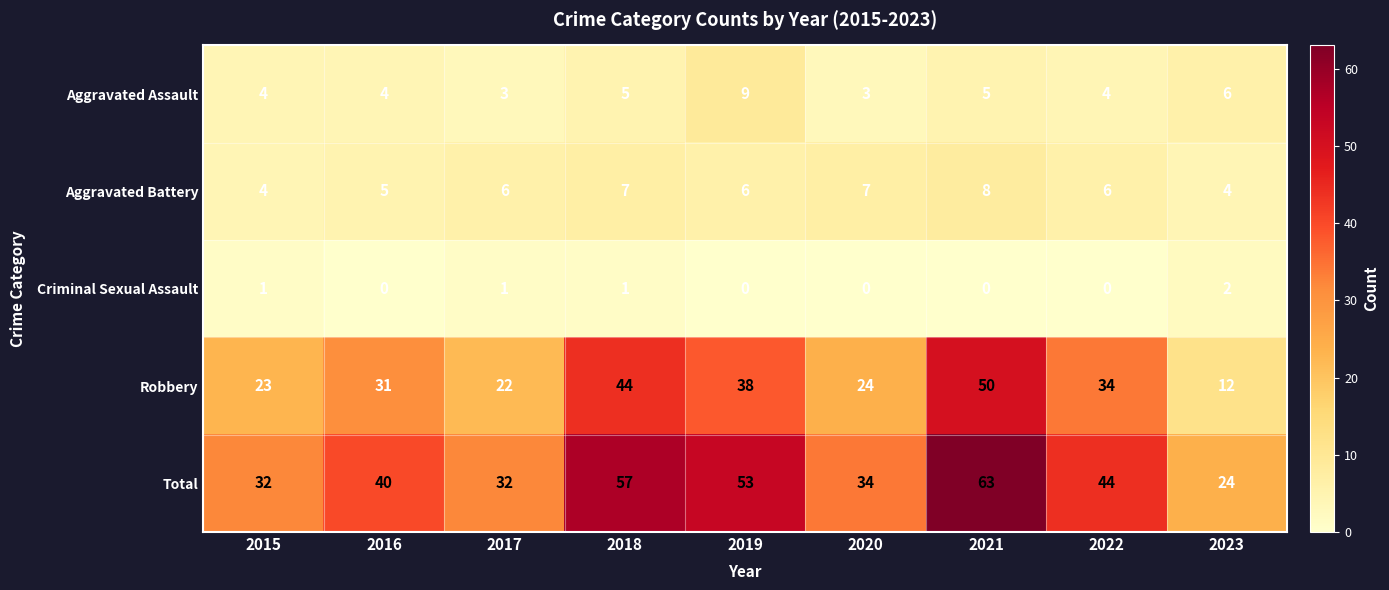

True or false: Aggravated Assault has a value of 3 at 2017.

True